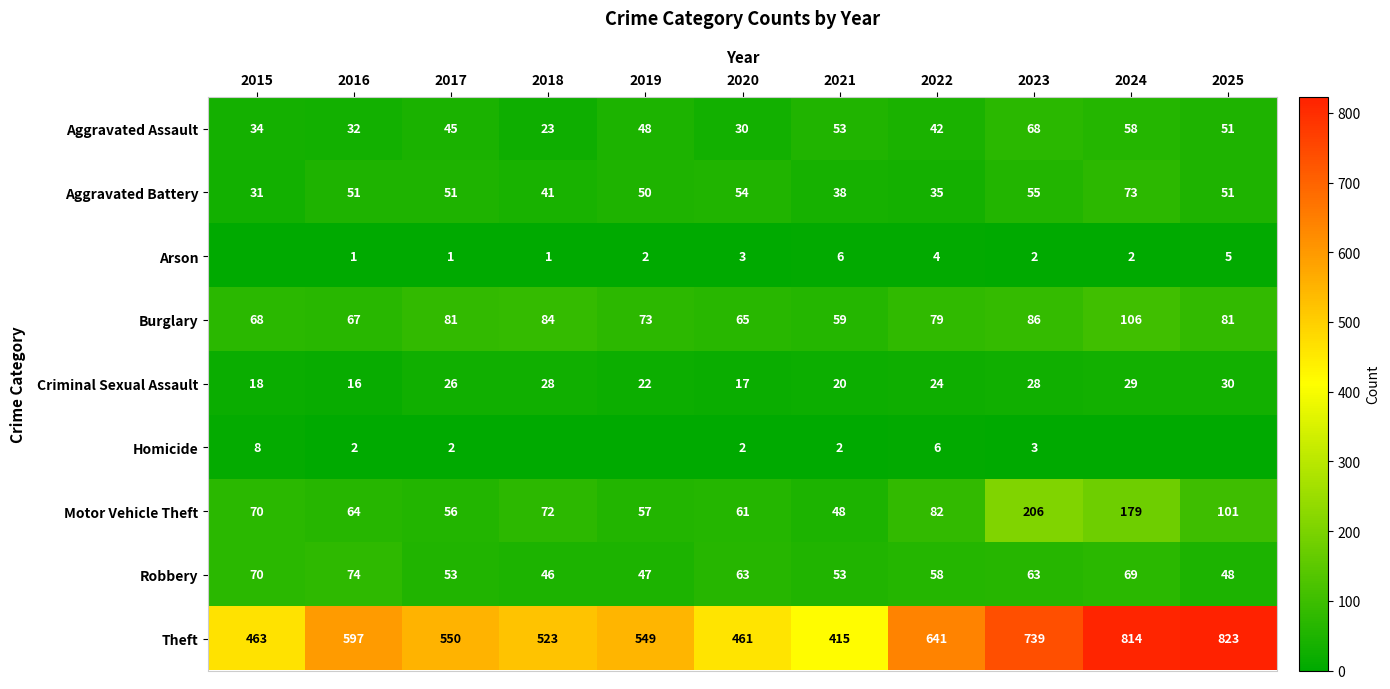

What is the sum of the Aggravated Battery values at 2024 and 2022?

108